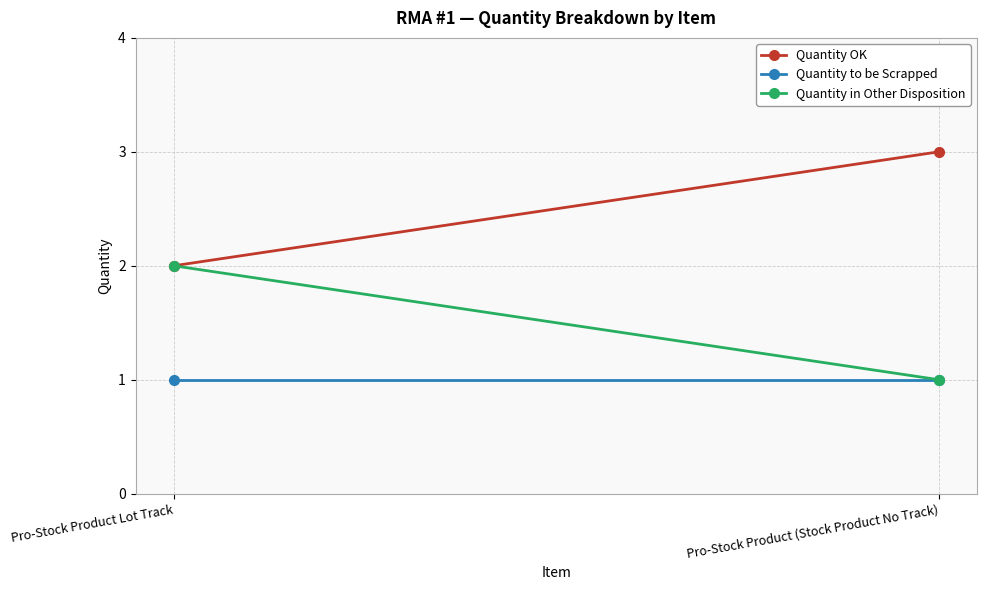

What is the maximum value shown in the chart?

3